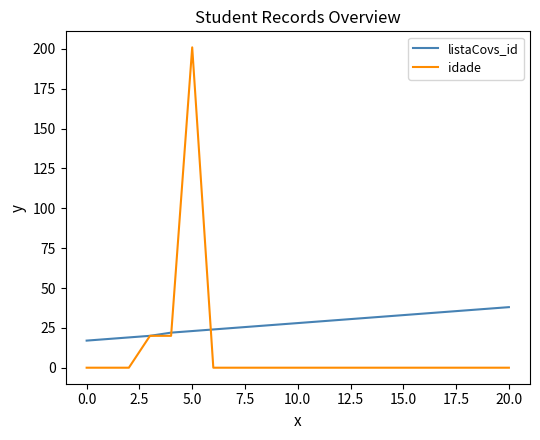

List the series in order of their peak value, lowest first.

listaCovs_id, idade